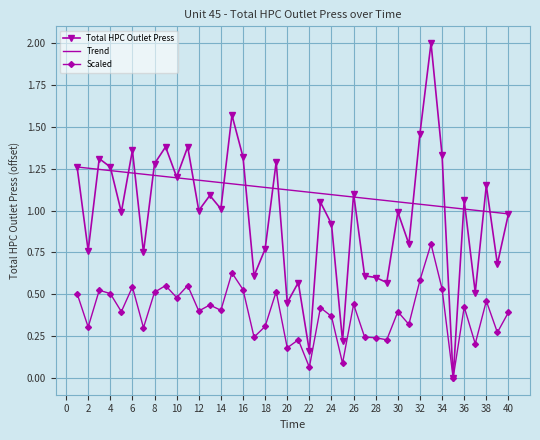

Which series has the widest spread of values?

Total HPC Outlet Press